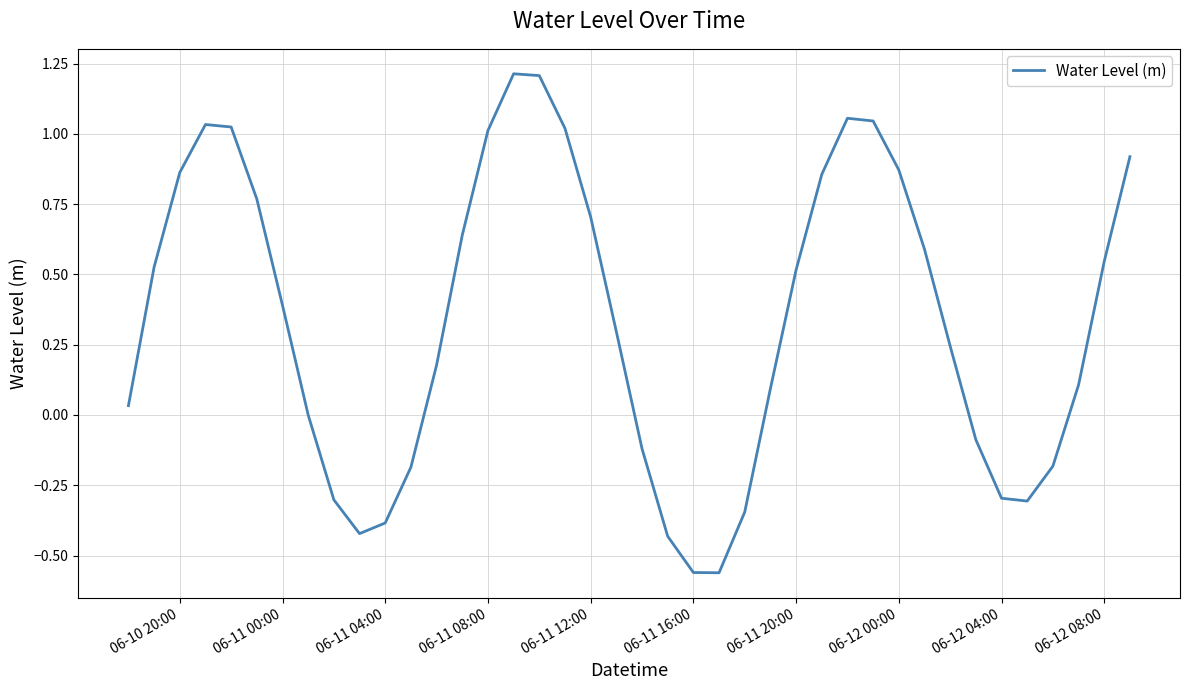

What is the greatest value displayed?

1.2